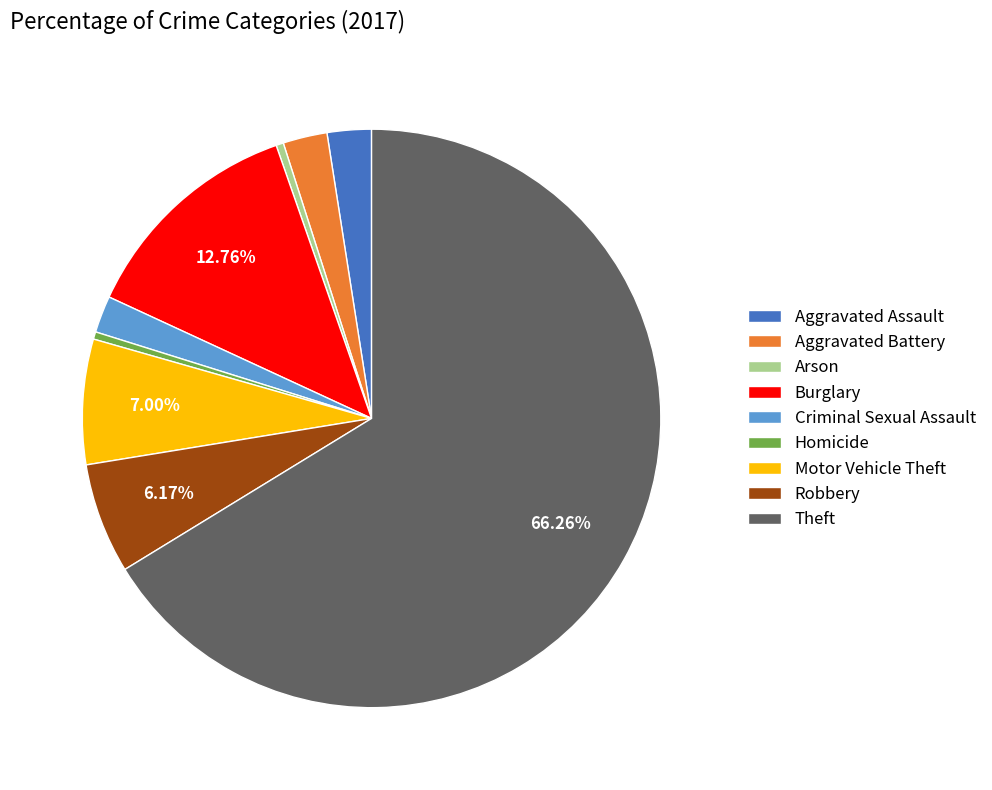

Is Motor Vehicle Theft the majority of the pie?

No